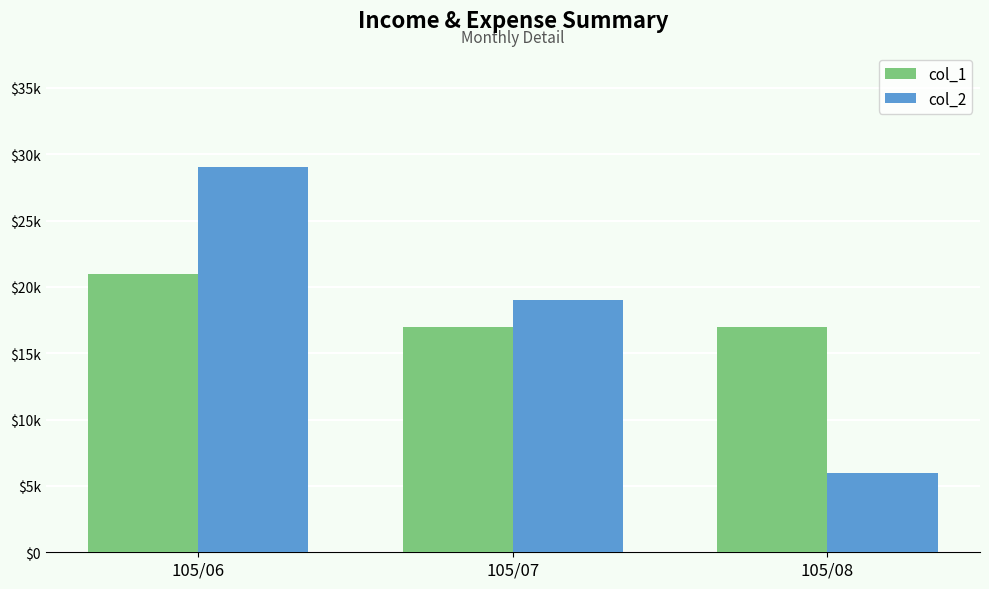

Which has a higher value, 105/06 or 105/08?

105/06